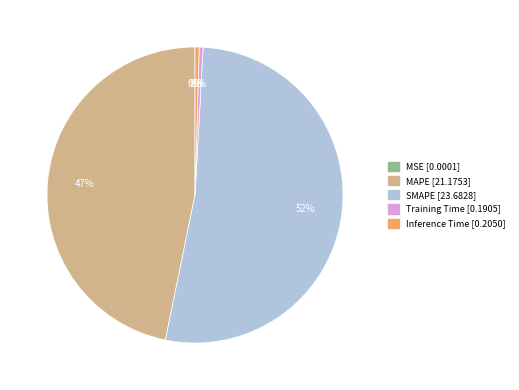

What is the largest slice in the pie chart?

SMAPE